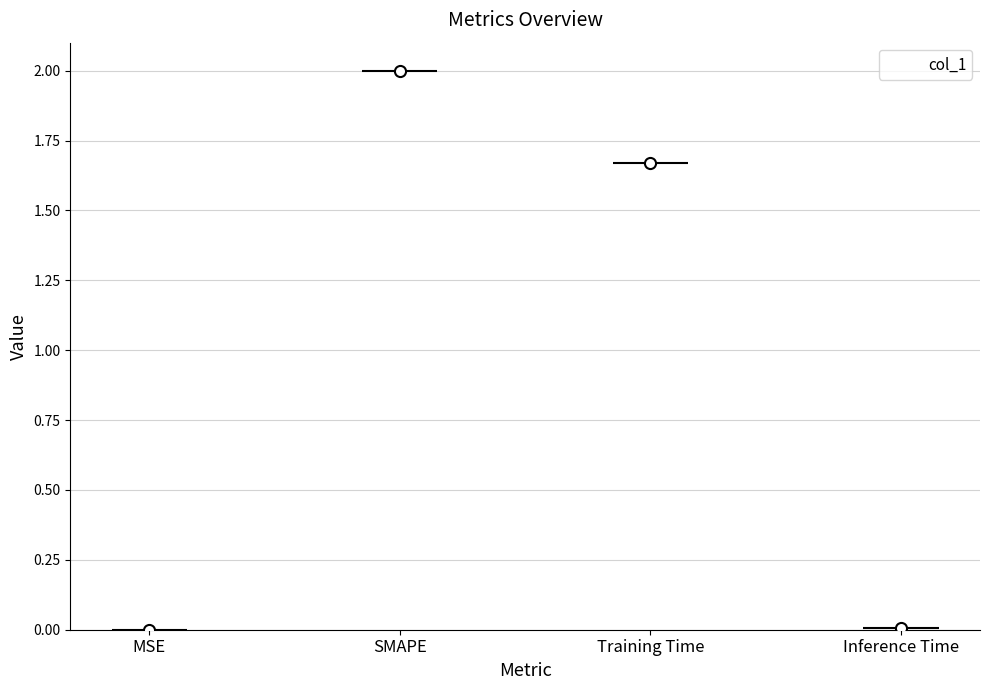

What is the greatest value displayed?

2.0